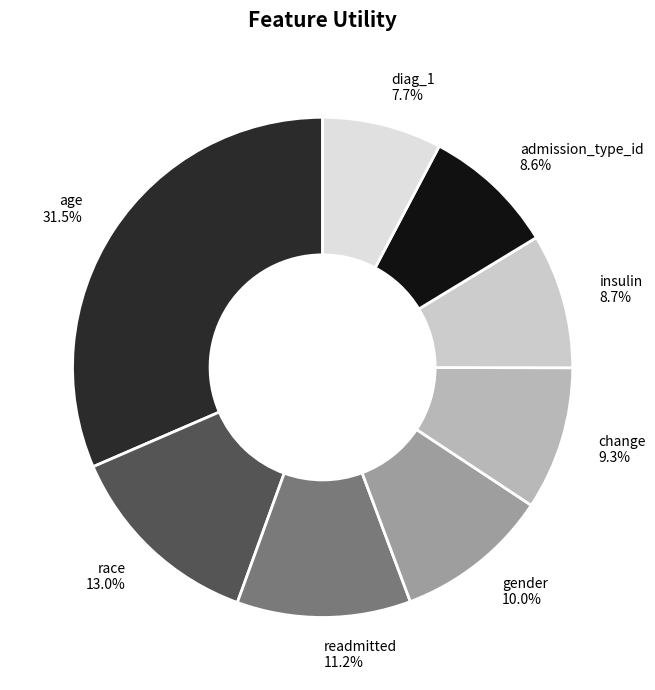

How many slices are in this pie chart?

8